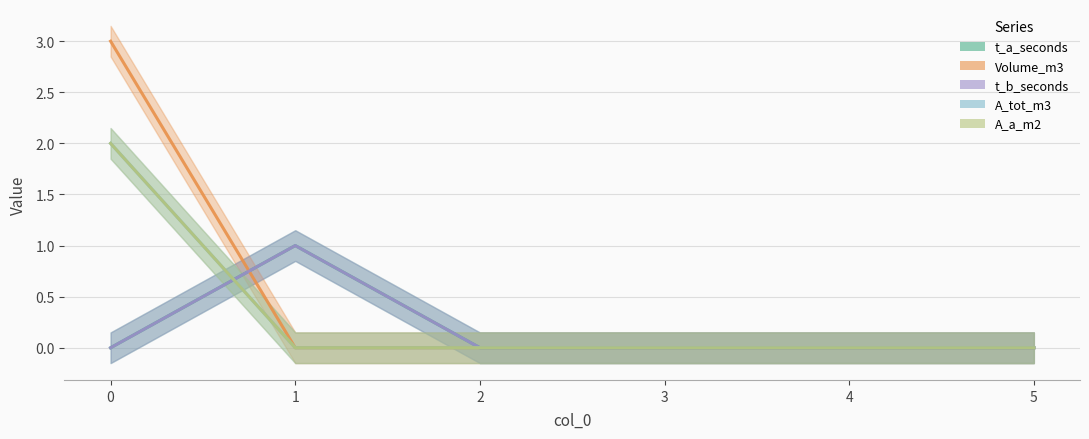

Rank the categories by A_tot_m3 value from highest to lowest.

0, 1, 2, 3, 4, 5